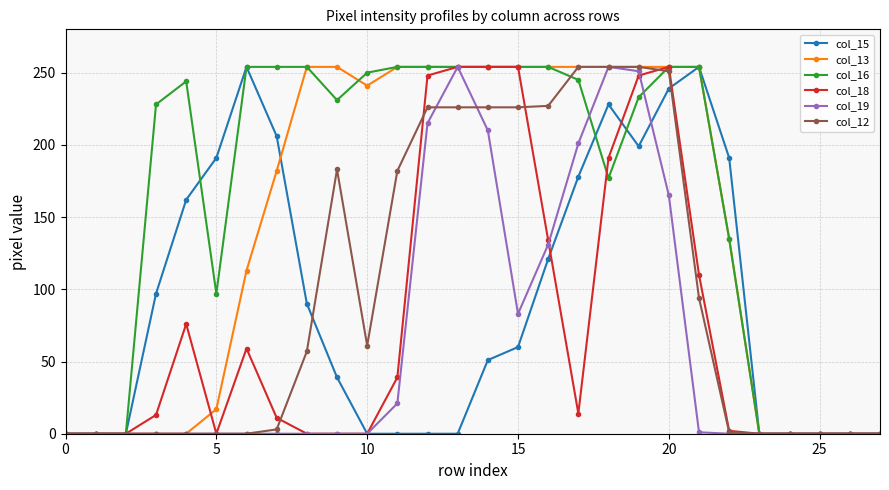

At how many categories does at least one series exceed 173?

20